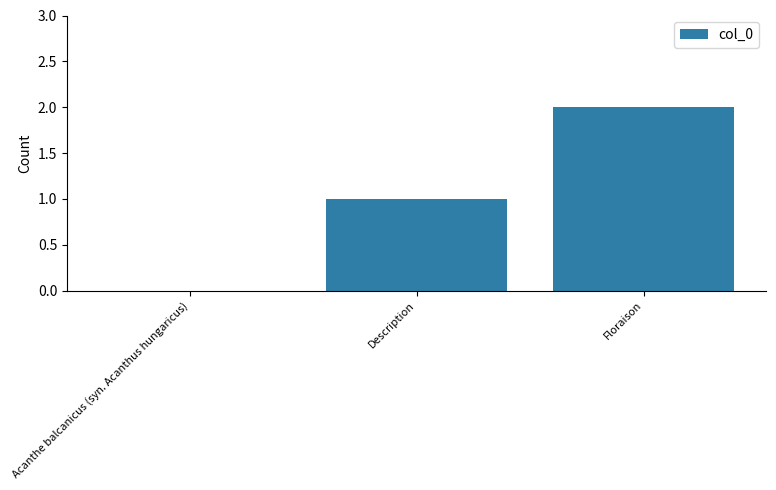

Is it true that the value at Description is 0?

False